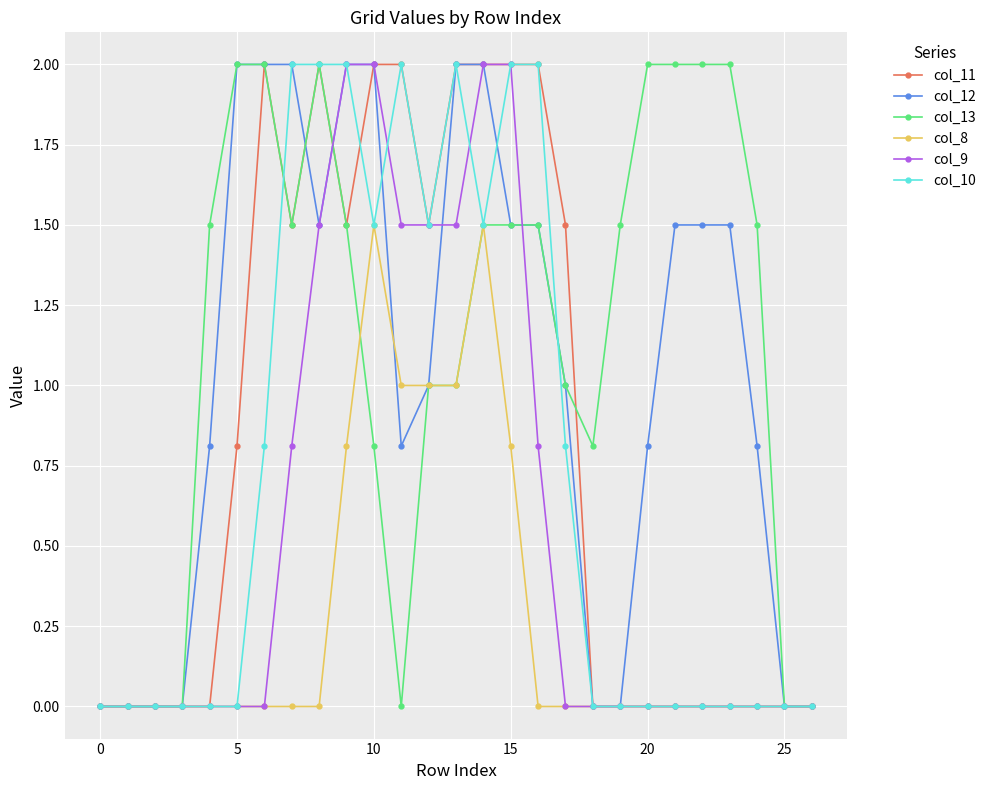

How many data points does each series have?

27